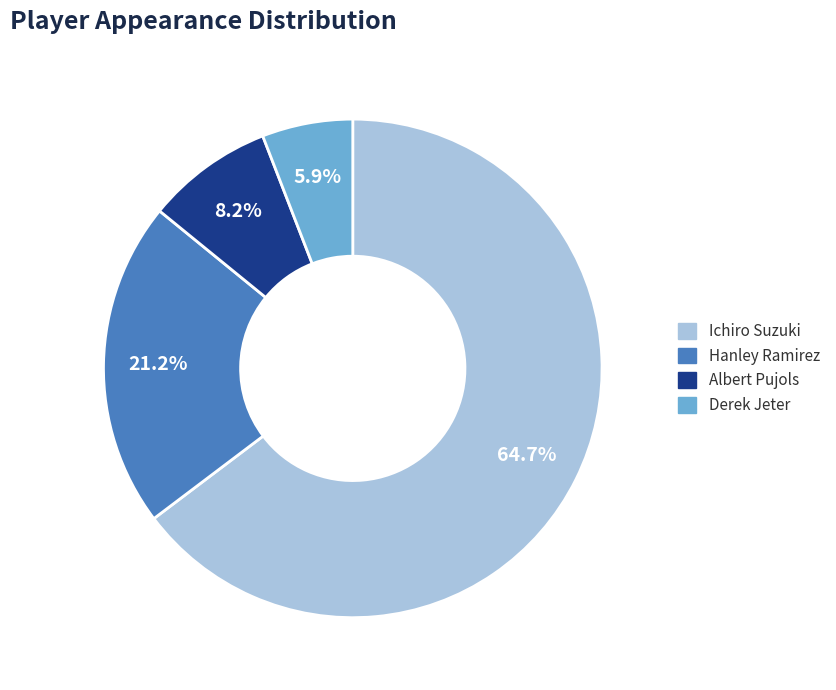

Rank the categories by value from highest to lowest.

Ichiro Suzuki, Hanley Ramirez, Albert Pujols, Derek Jeter